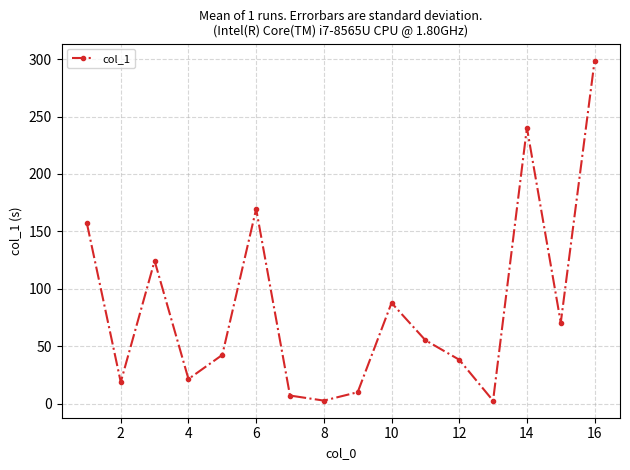

What is the sum of all values?

1345.7